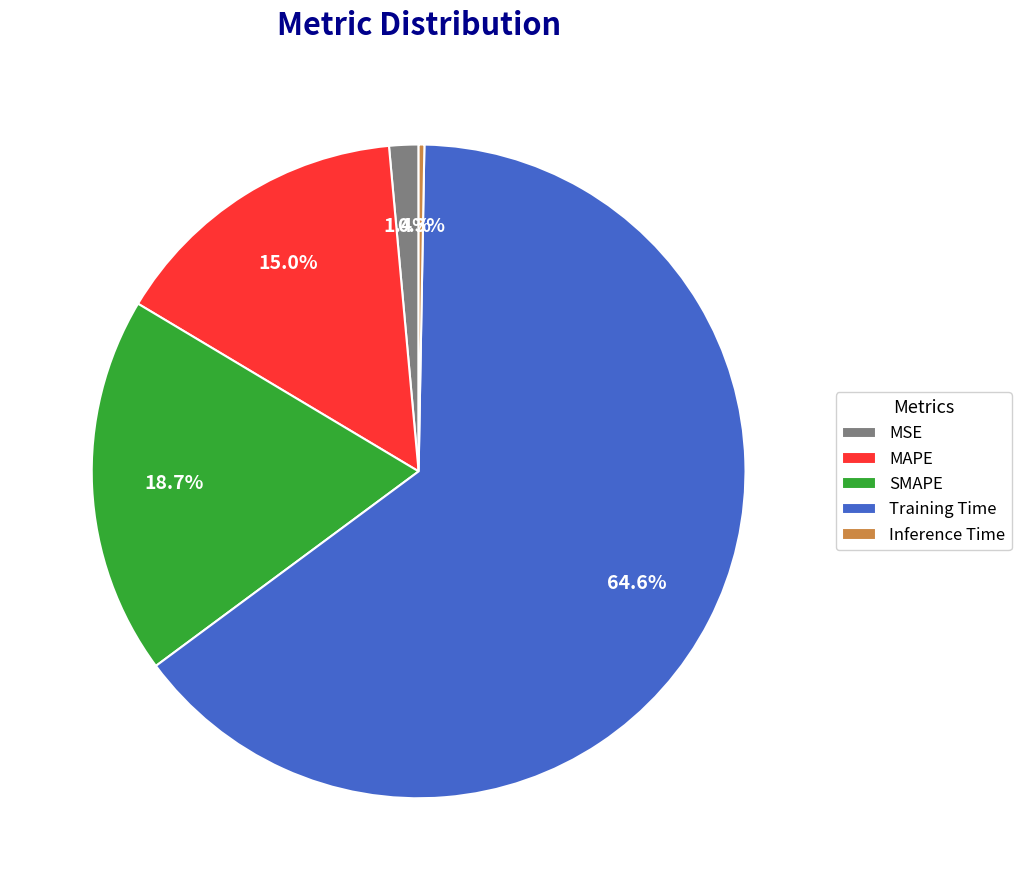

What percentage is the Training Time slice, to the nearest percent?

65%